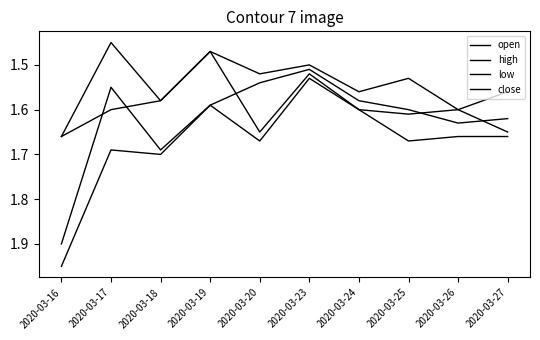

List the series in order of their overall mean, highest first.

high, open, close, low